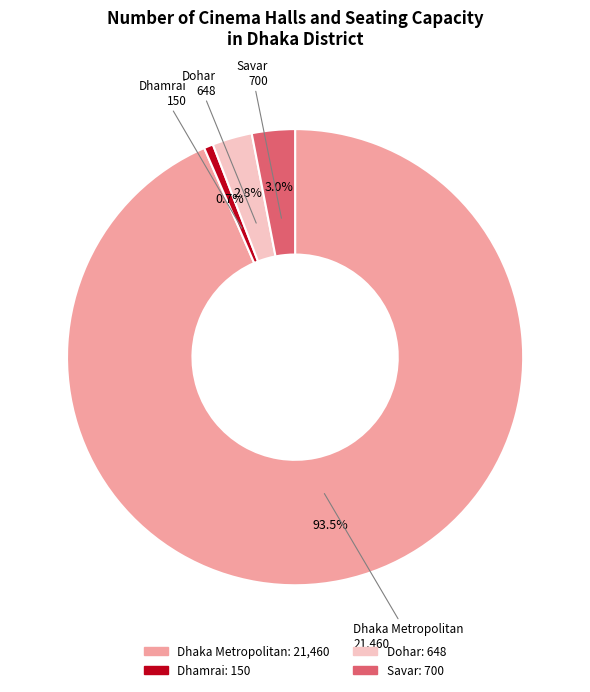

Which slice is the smallest?

Dhamrai